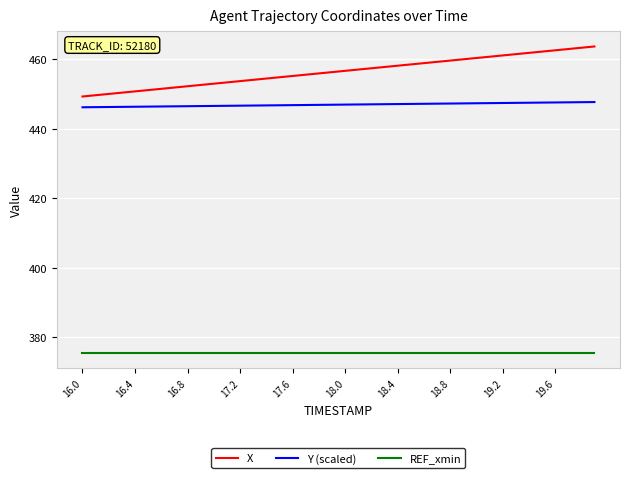

Which series has the widest spread of values?

X